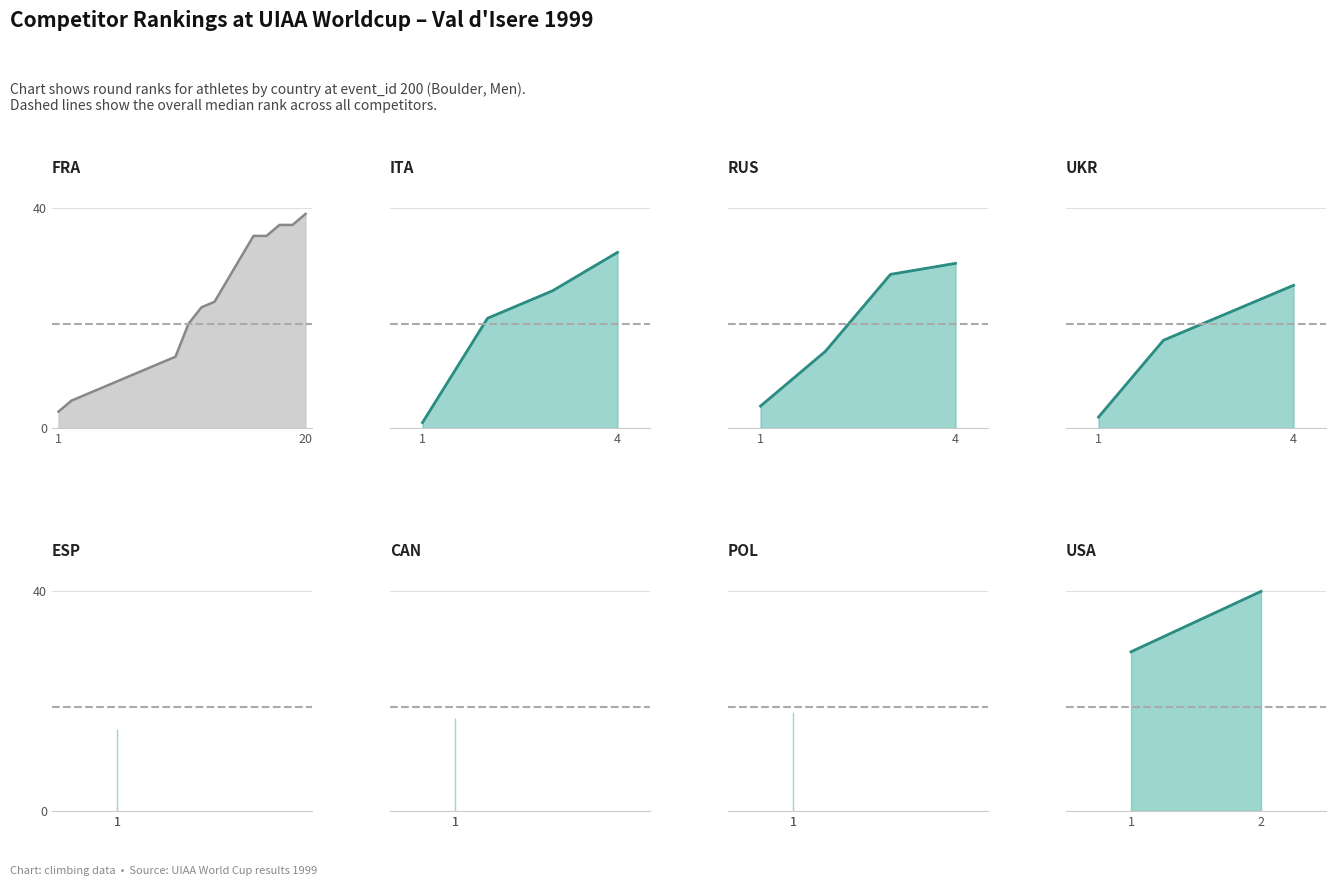

At which label does ITA first exceed 25?

4